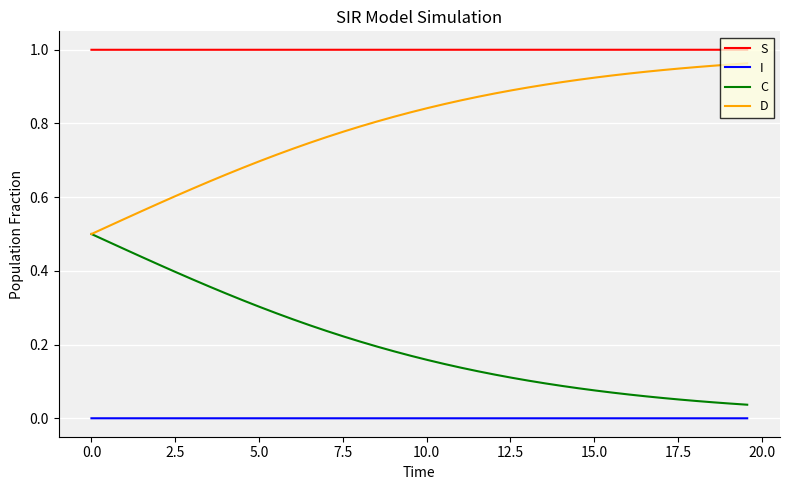

List the series in order of their overall mean, lowest first.

I, C, D, S